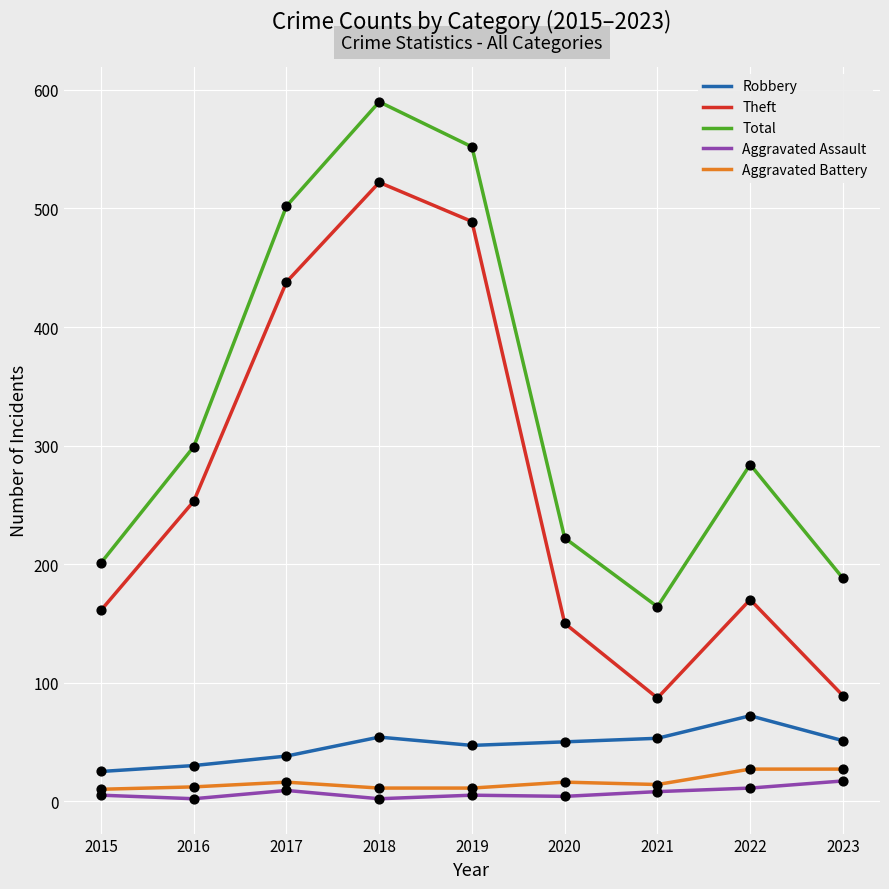

Which series has the widest spread of values?

Theft